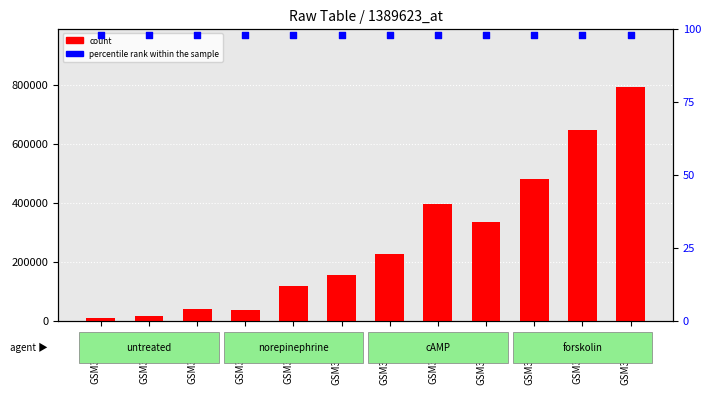

Which series has the widest spread of Y values?

count